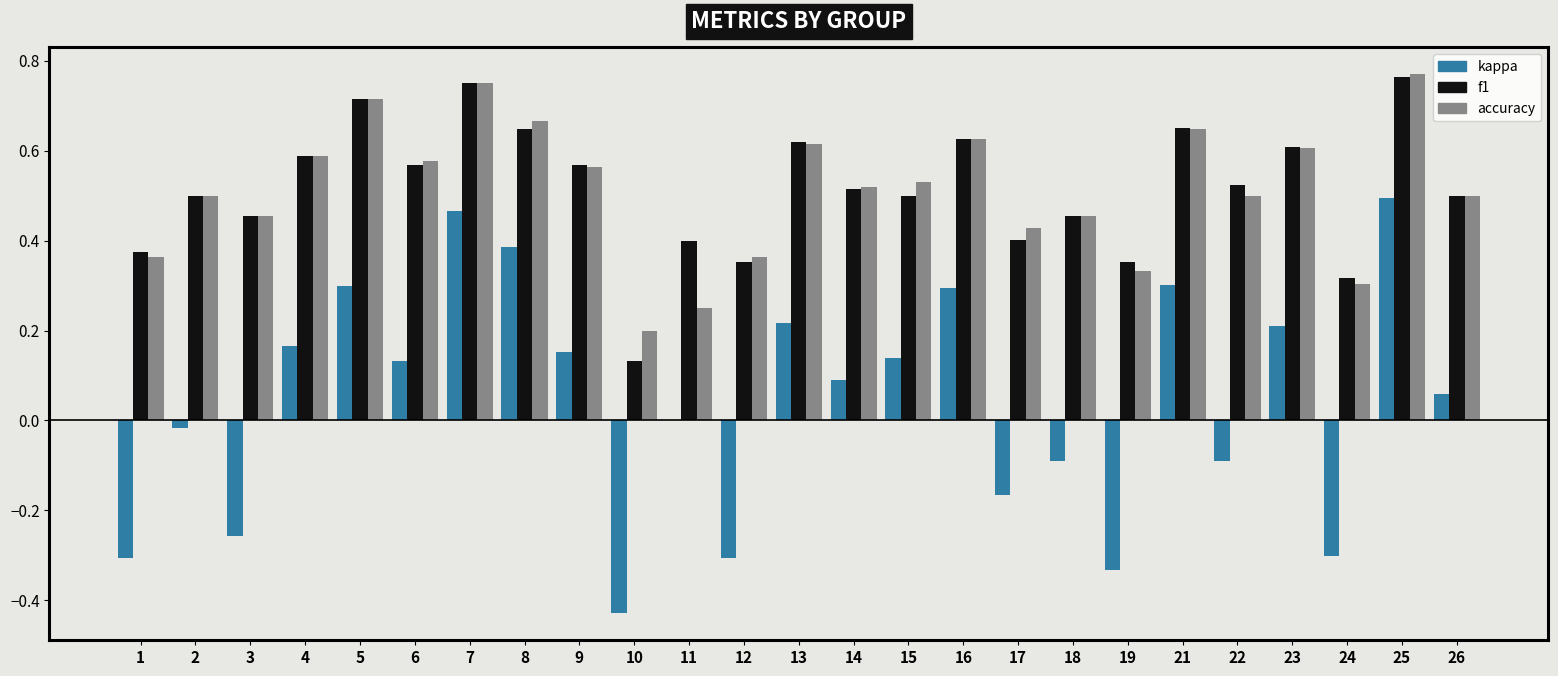

Which series changed the most between 2 and 14?

kappa